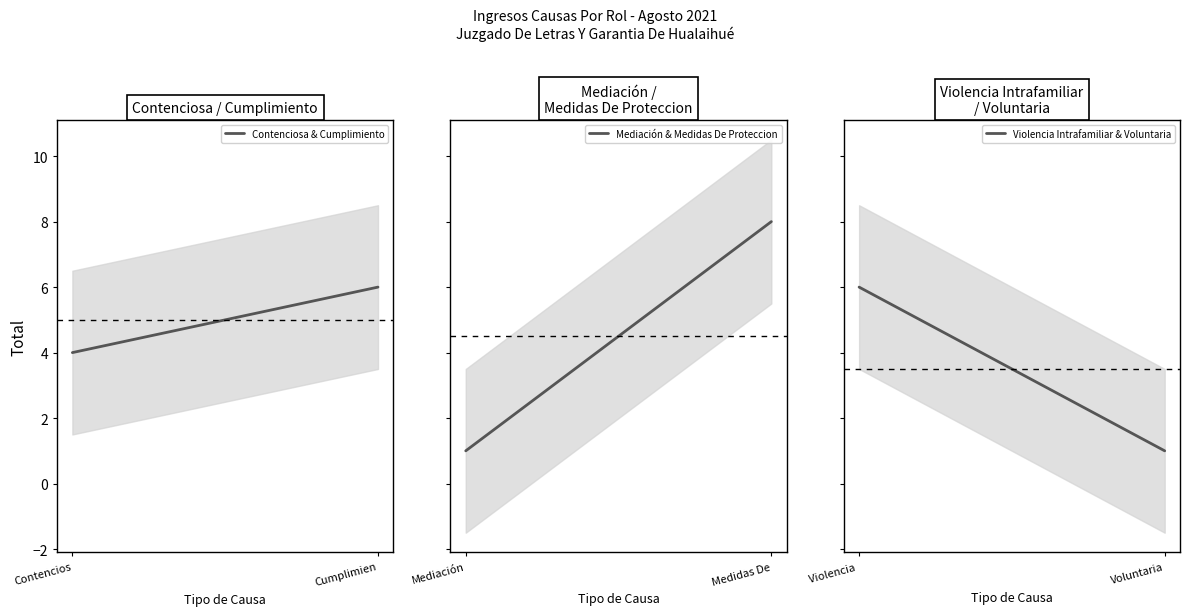

Which category has the highest value in the Contenciosa & Cumplimiento series?

Cumplimien